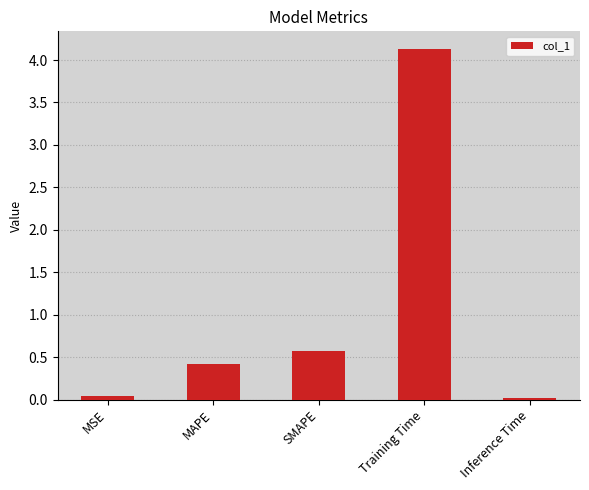

At which label is the value closest to 2?

SMAPE